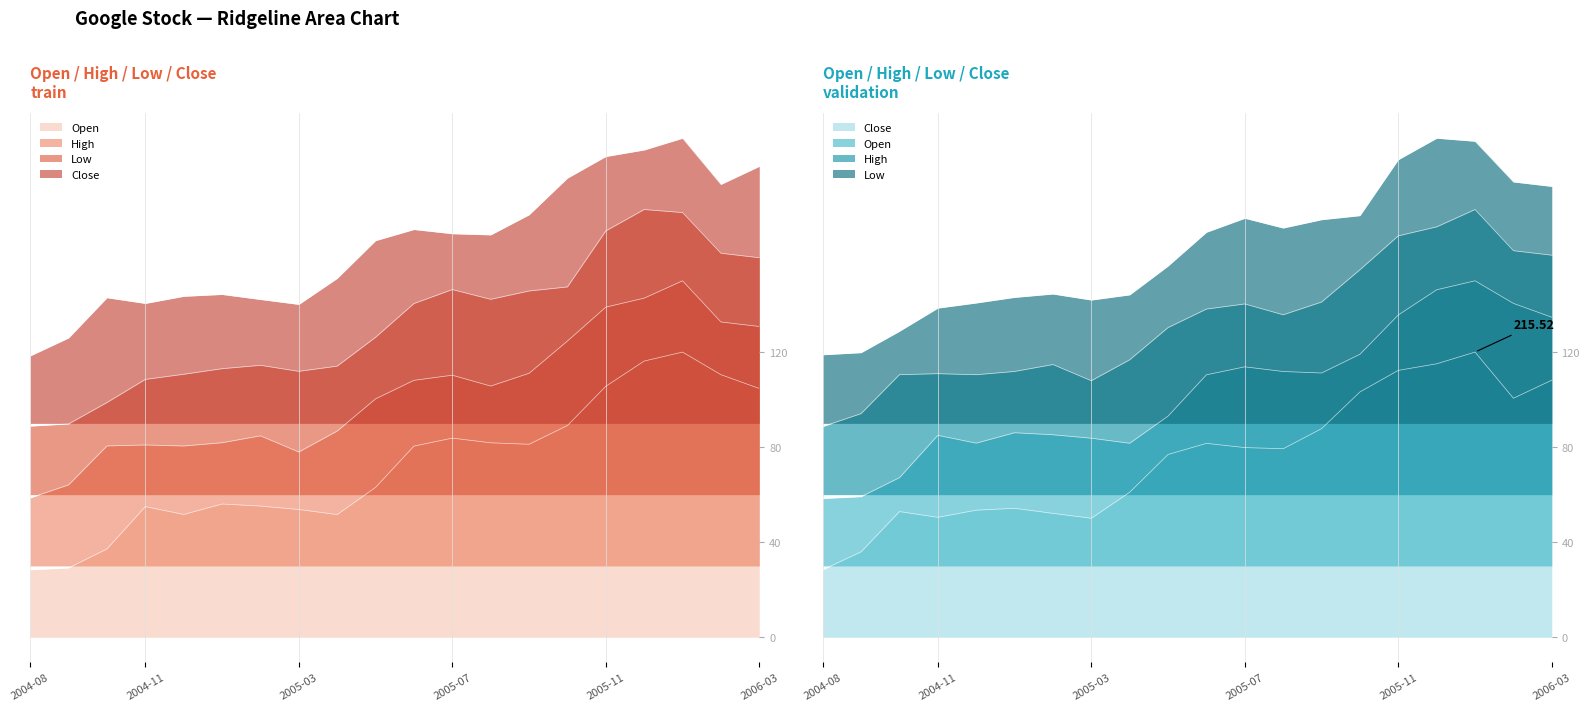

Which series has the largest total across all categories?

Close